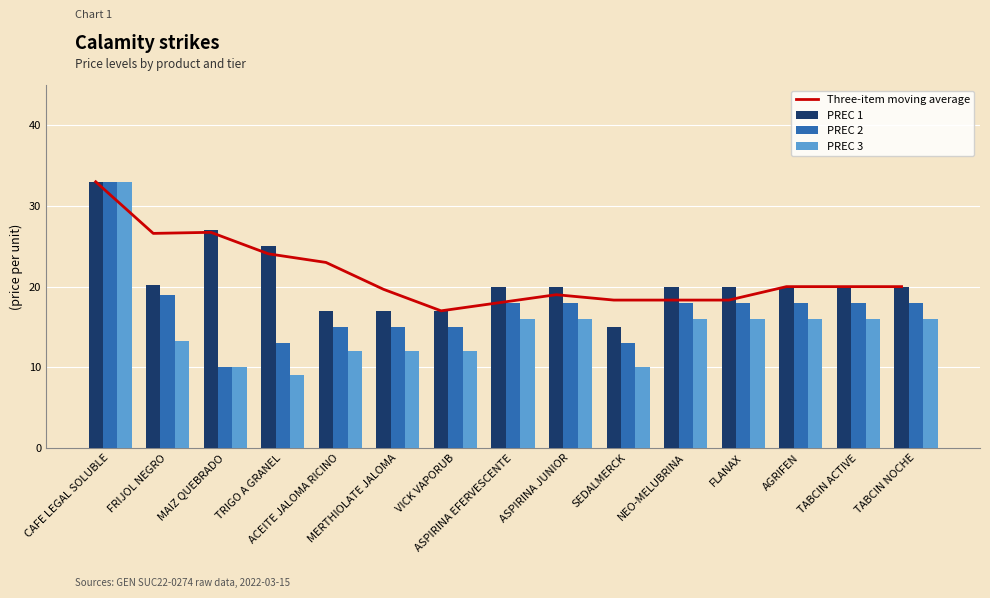

Does the chart contain stacked bars?

No